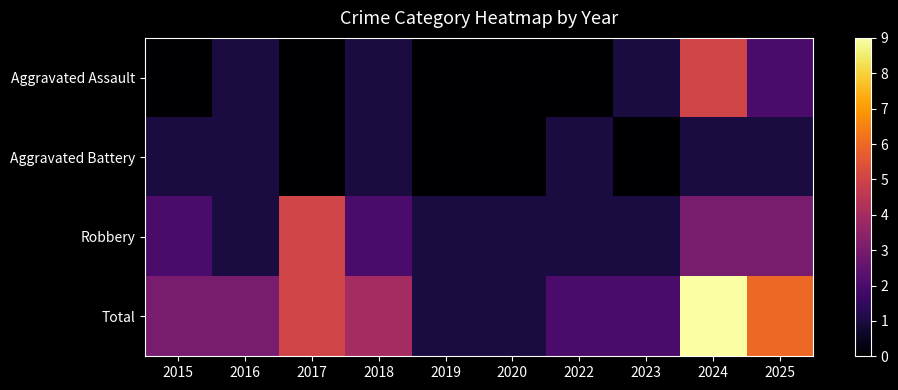

Reading left to right, what are all the values shown in this chart?

Aggravated Assault: 2015=0	2016=1	2017=0	2018=1	2019=0	2020=0	2022=0	2023=1	2024=5	2025=2
Aggravated Battery: 2015=1	2016=1	2017=0	2018=1	2019=0	2020=0	2022=1	2023=0	2024=1	2025=1
Robbery: 2015=2	2016=1	2017=5	2018=2	2019=1	2020=1	2022=1	2023=1	2024=3	2025=3
Total: 2015=3	2016=3	2017=5	2018=4	2019=1	2020=1	2022=2	2023=2	2024=9	2025=6